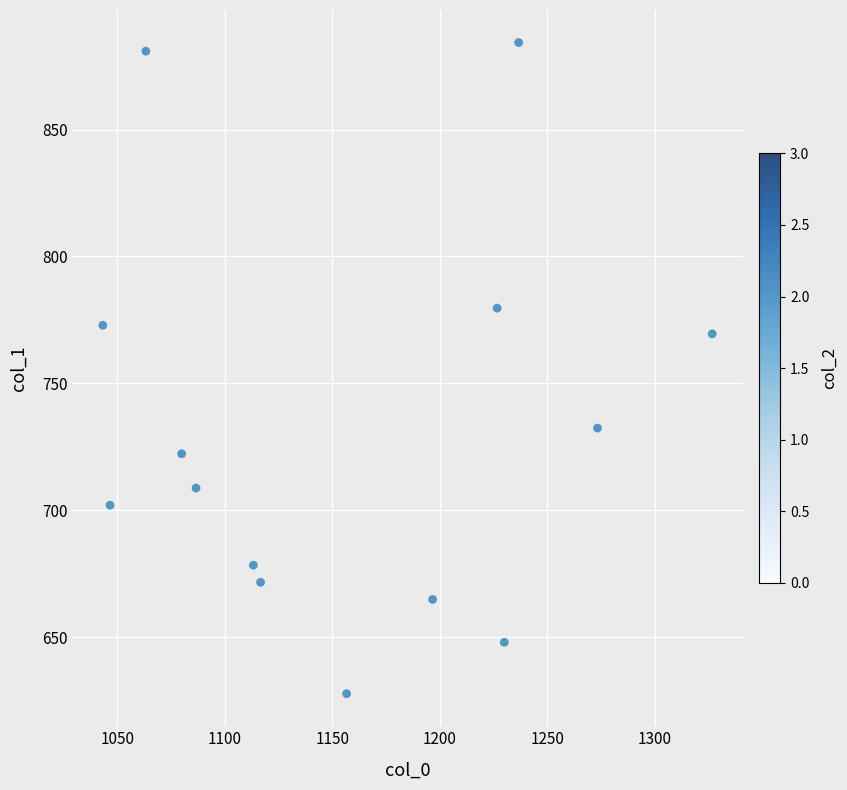

What Y value in the scatter plot is closest to 756?

769.5